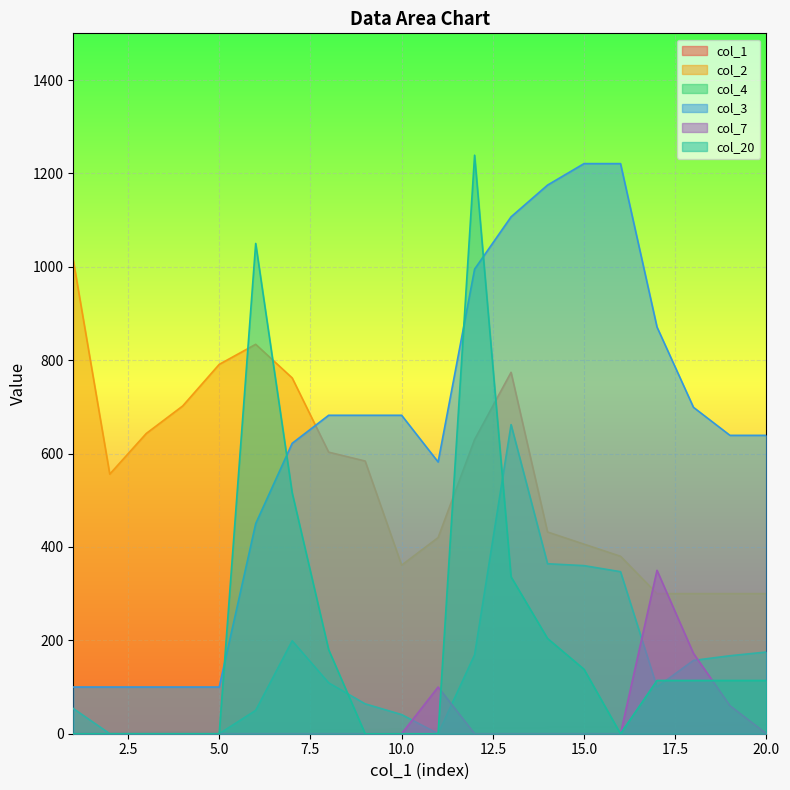

Reading left to right, extract all data points from this chart.

col_1: 1	2	3	4	5	6	7	8	9	10	11	12	13	14	15	16	17	18	19	20
col_2: 1014	556	643	702	791	834	762	603	584	361	420	630	774	432	406	380	300	300	300	300
col_4: 54	0	0	0	0	50	199	109	64	41	0	169	662	364	360	347	100	157	167	175
col_3: 100	100	100	100	100	450	622	682	682	682	582	995	1107	1175	1221	1221	871	699	639	639
col_7: 0	0	0	0	0	0	0	0	0	0	100	0	0	0	0	0	350	172	60	0
col_20: 0	0	0	0	0	1050	516	180	0	0	0	1239	336	204	138	0	114	114	114	114